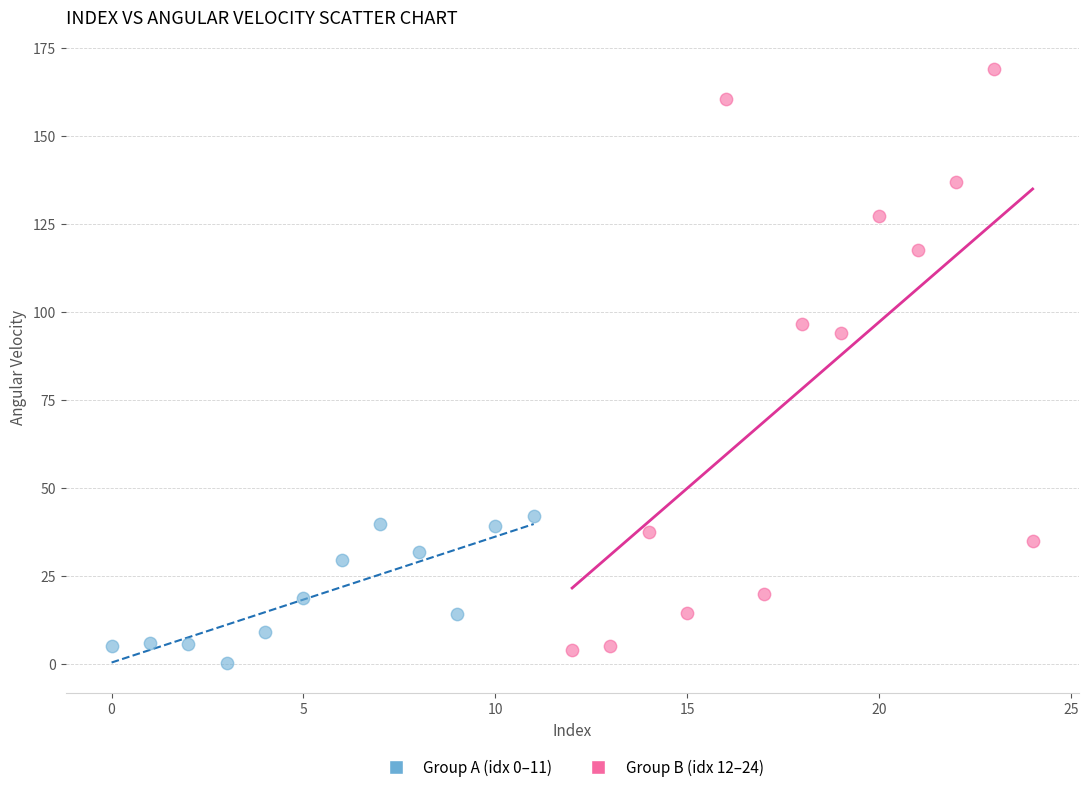

Which series contains the highest Y value?

Group B (idx 12–24)